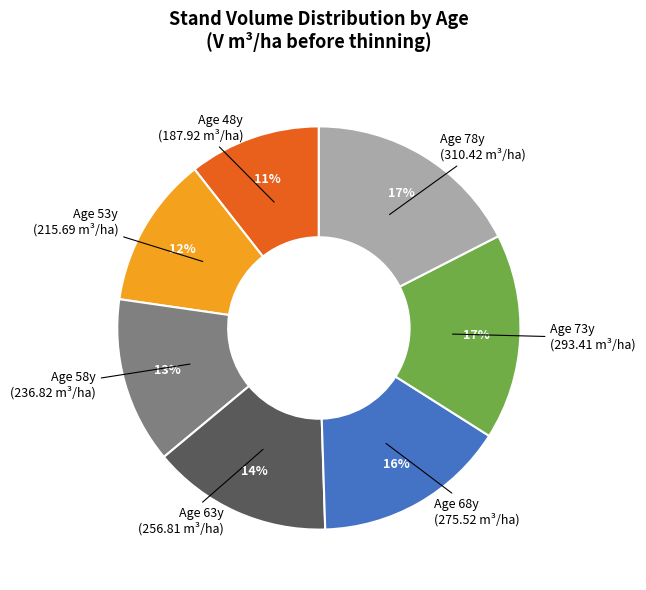

Is there a majority slice in this chart?

No